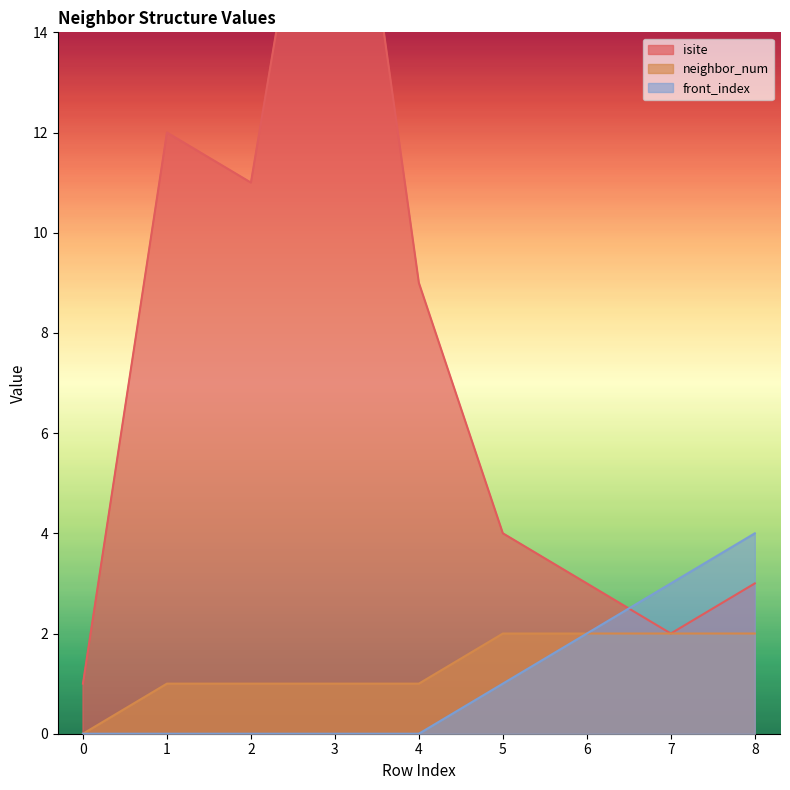

Reading left to right, transcribe all the data shown in this chart.

isite: 0=1	1=12	2=11	3=21	4=9	5=4	6=3	7=2	8=3
neighbor_num: 0=0	1=1	2=1	3=1	4=1	5=2	6=2	7=2	8=2
front_index: 0=0	1=0	2=0	3=0	4=0	5=1	6=2	7=3	8=4